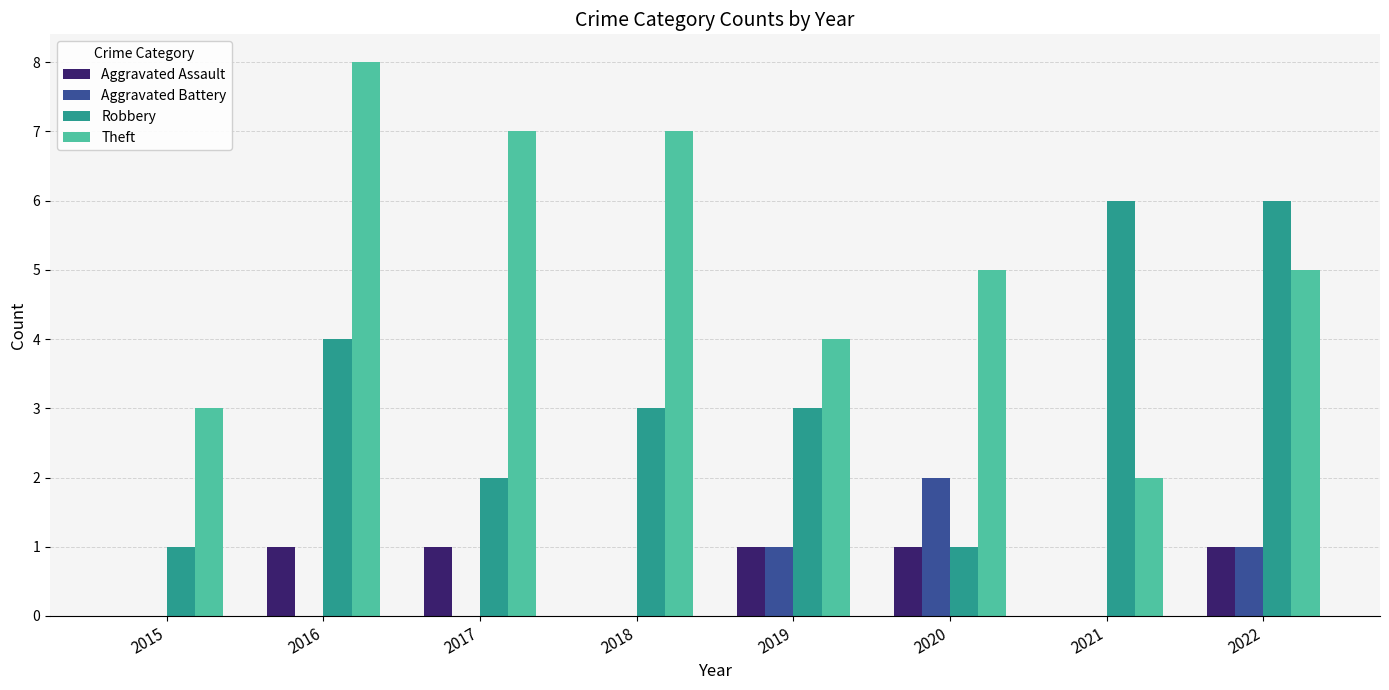

What is the greatest value displayed?

8